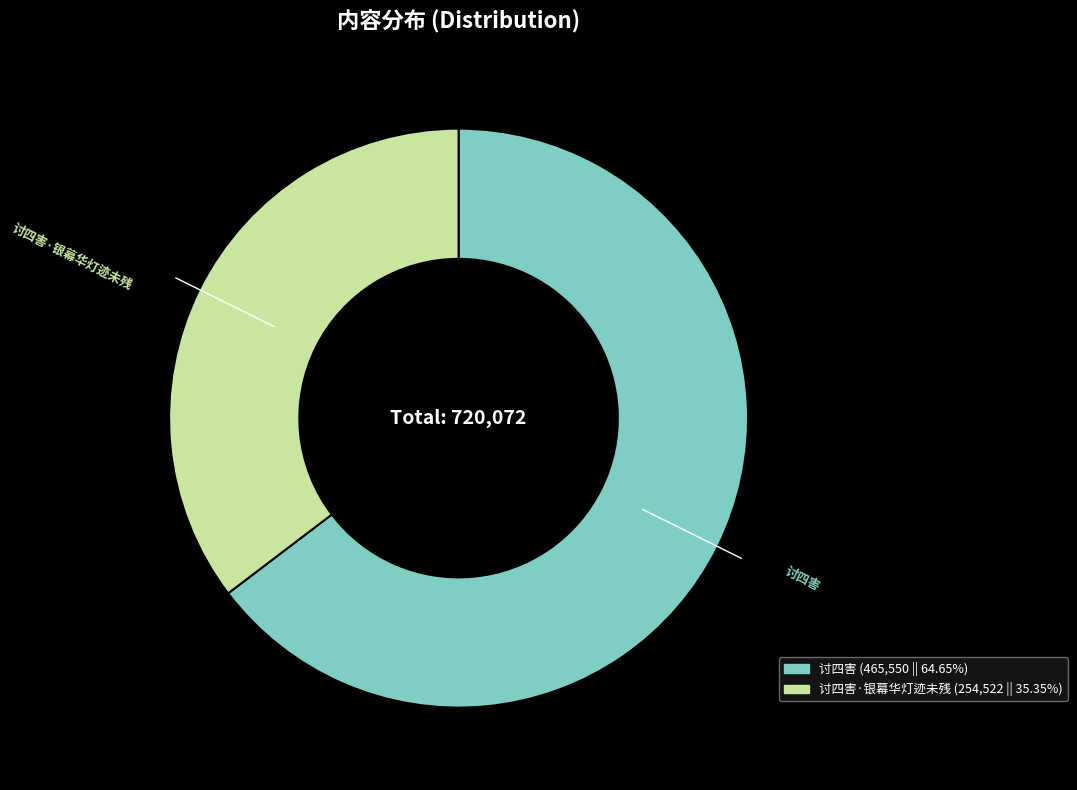

Rank the categories by value from highest to lowest.

讨四害, 讨四害·银幕华灯迹未残